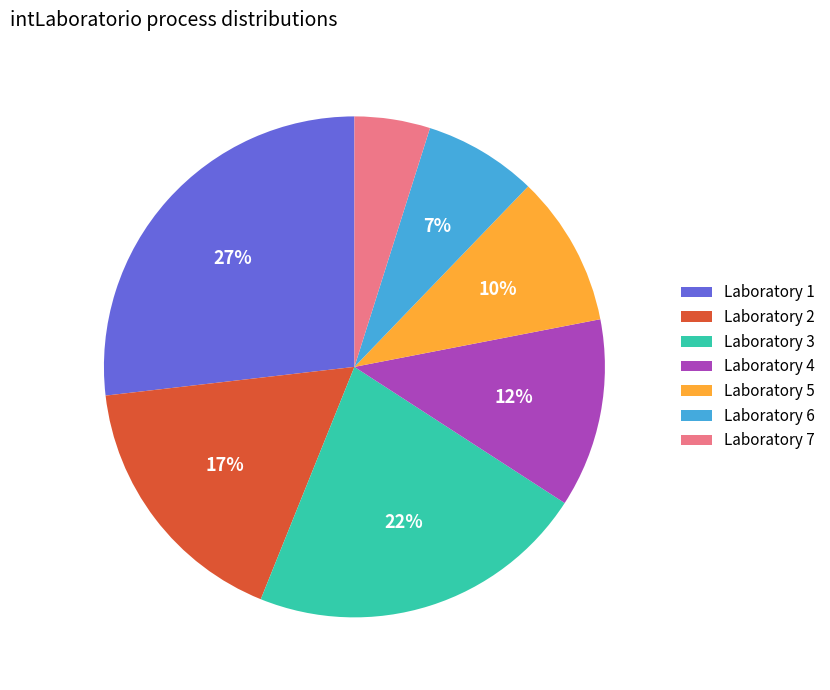

To the nearest percent, what is the difference between the largest and smallest slice percentages?

22%